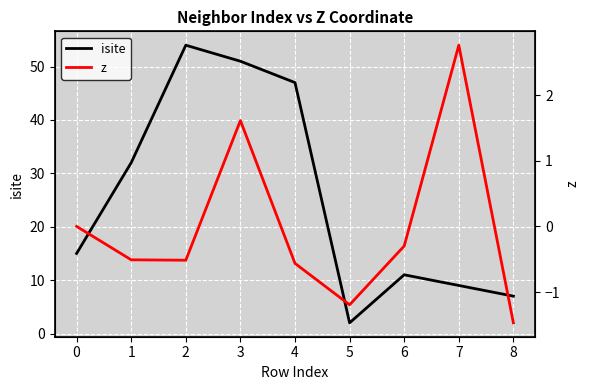

Which category has the lowest value in the isite series?

5